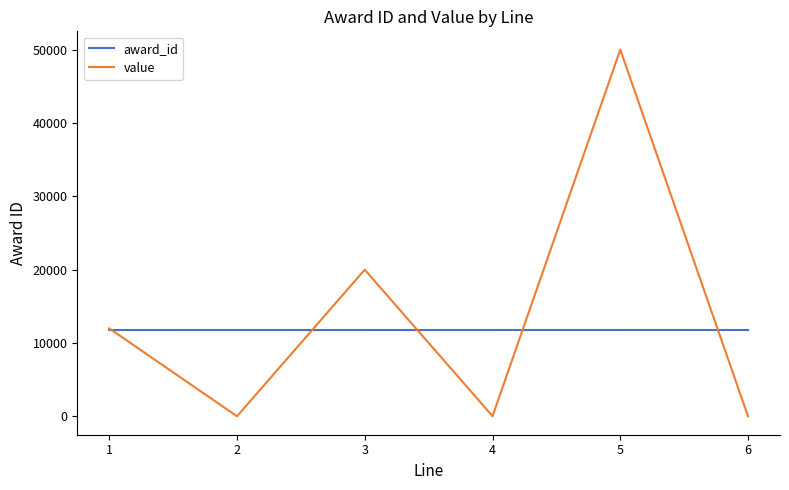

How many interior local peaks does the value series have?

2